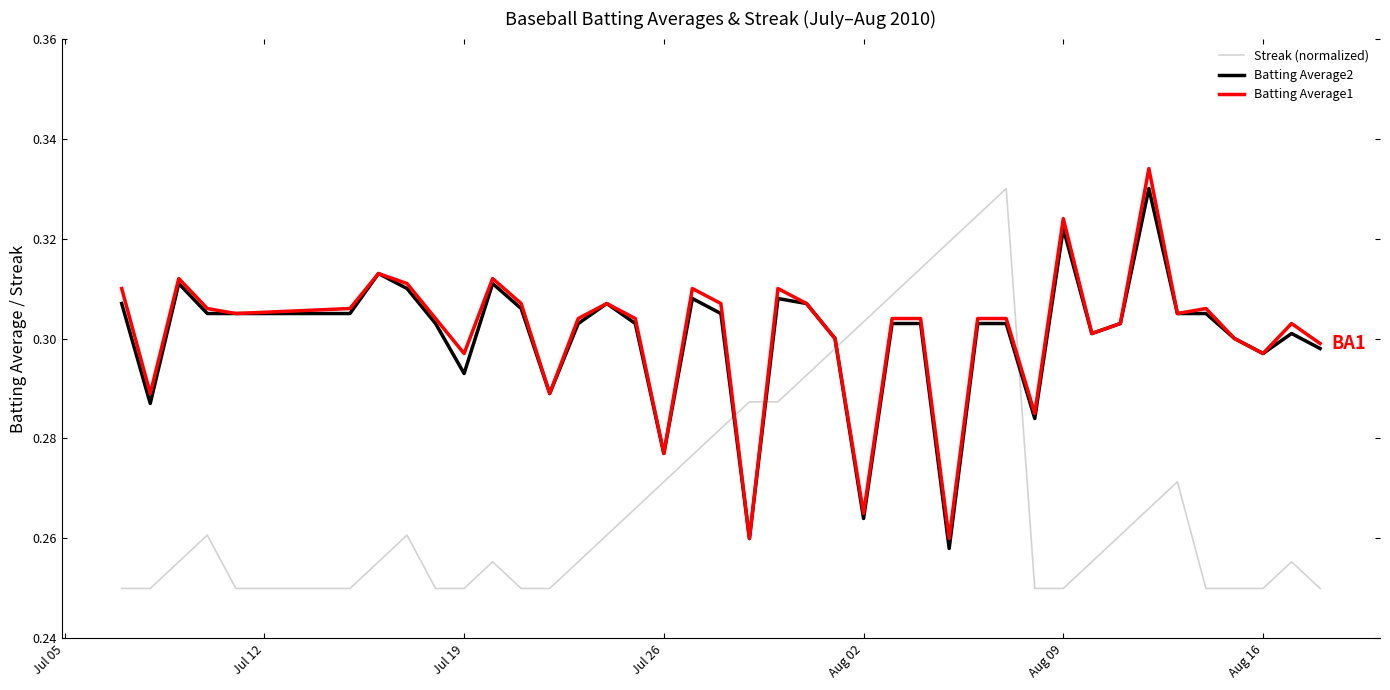

Which series has the widest spread of values?

Streak (normalized)